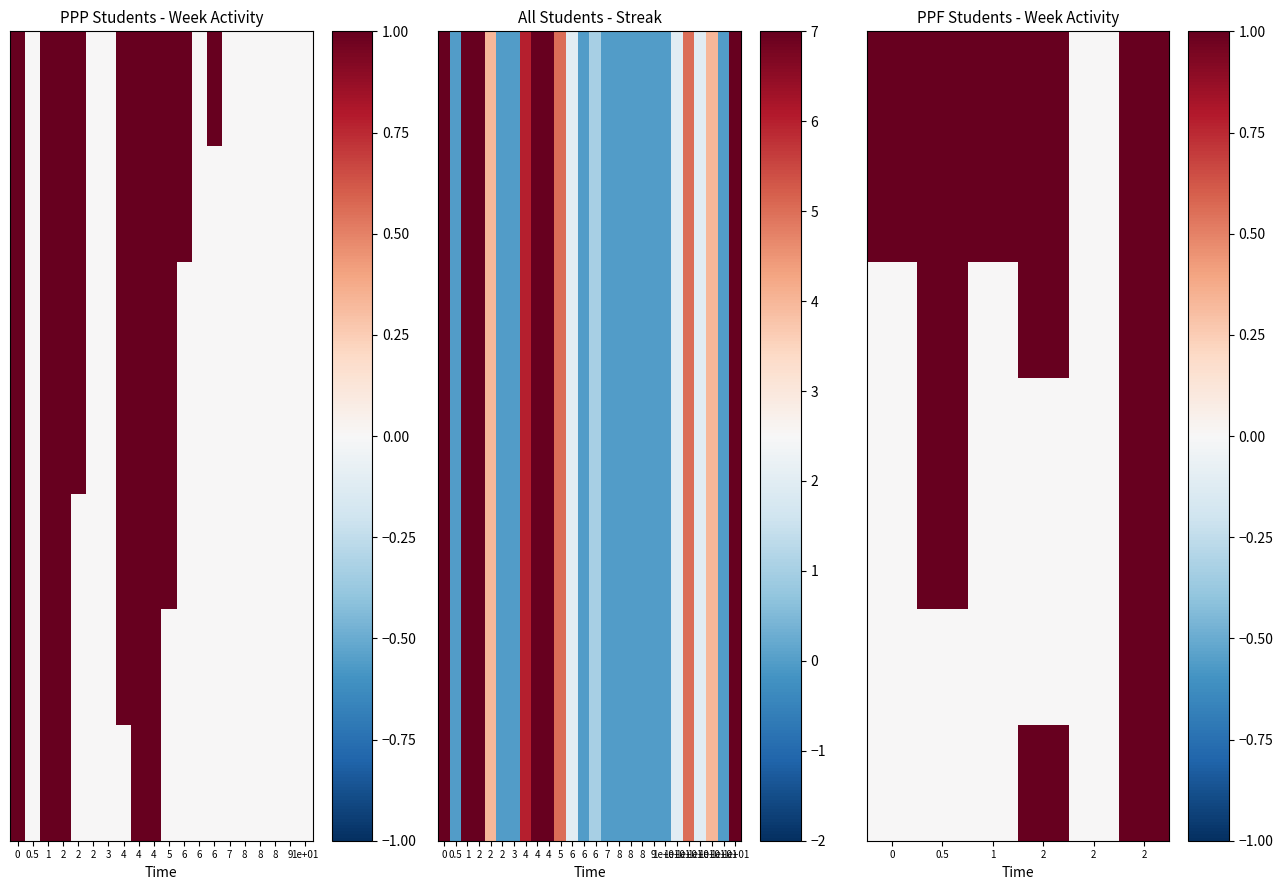

Which series has the largest total across all categories?

row_0